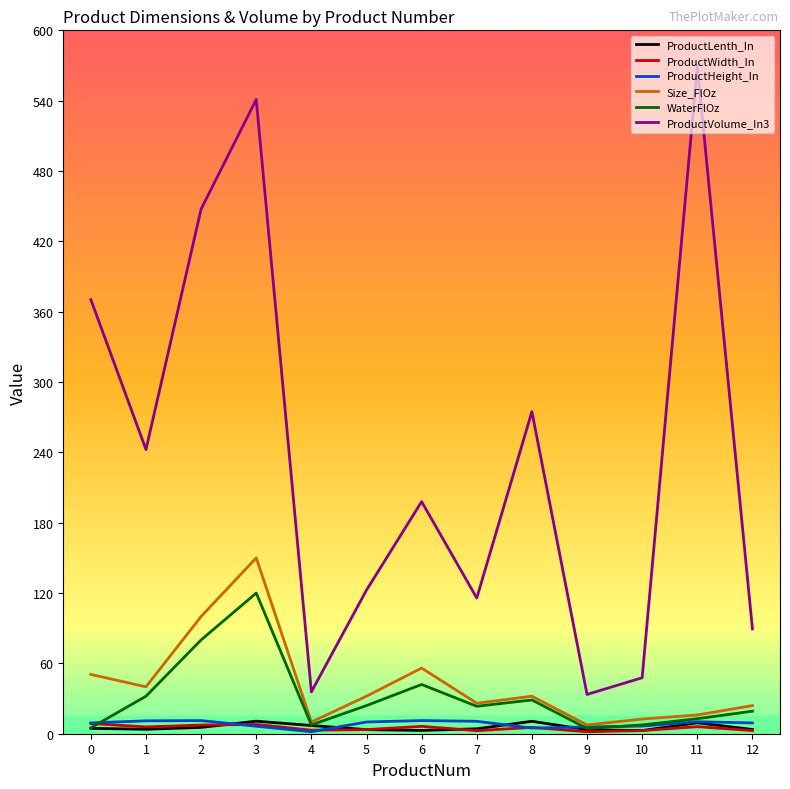

The ProductLenth_In series shows 3.6 at 12. True or false?

True